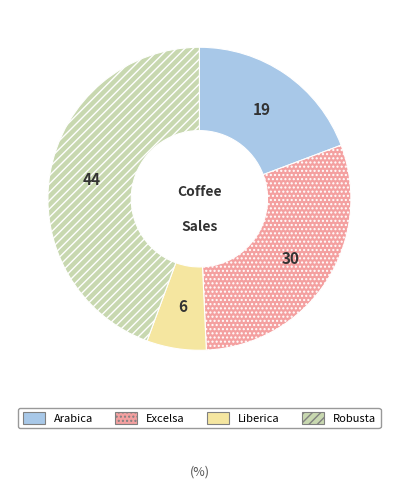

Is there a majority slice in this chart?

No